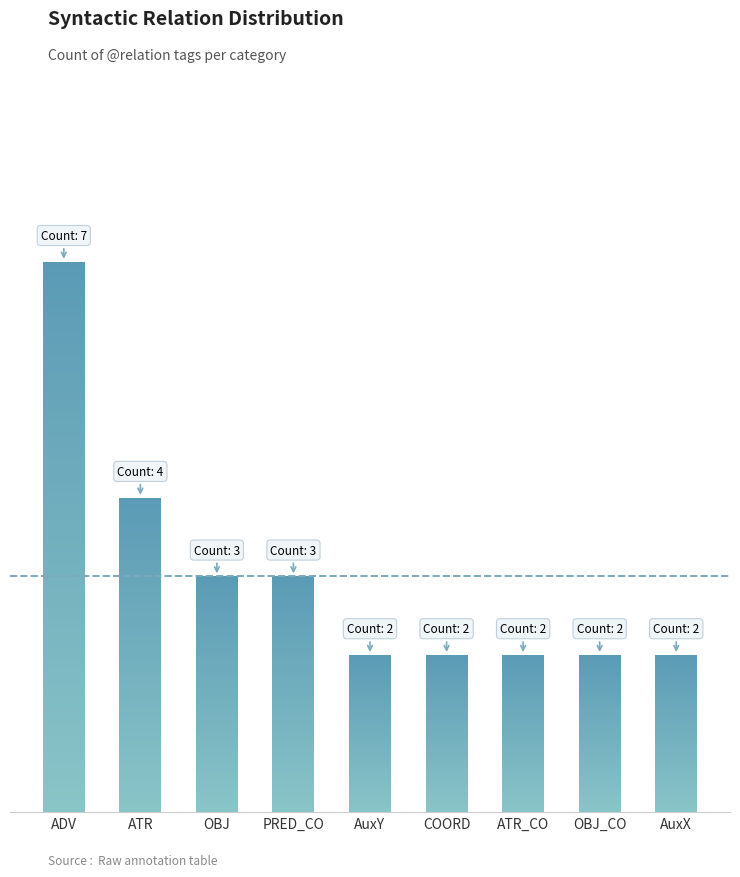

At which category does the chart reach its minimum across all series?

AuxY